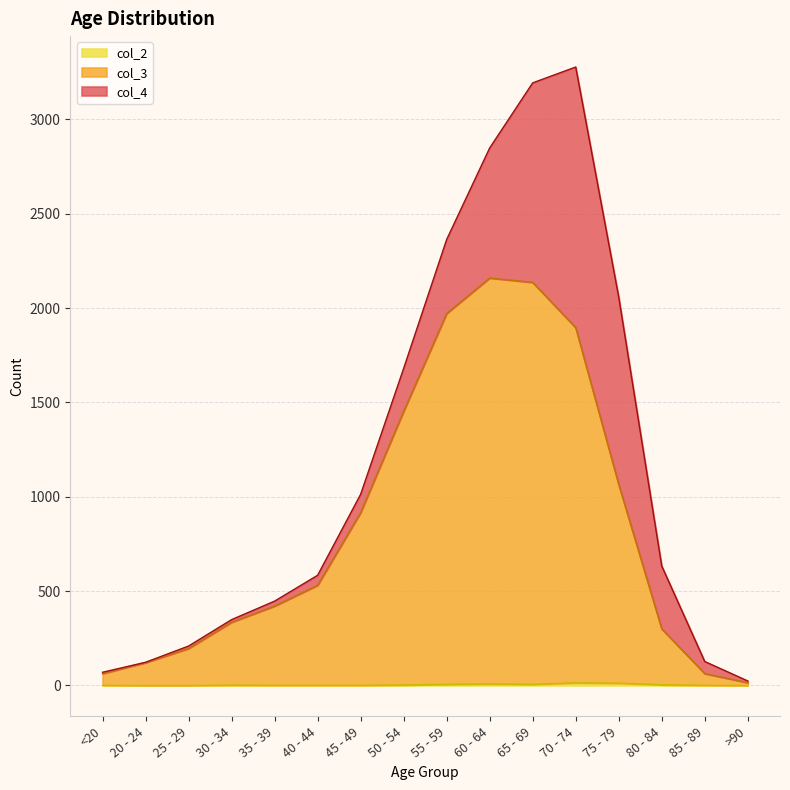

What is the label of the 16th point from the right?

<20